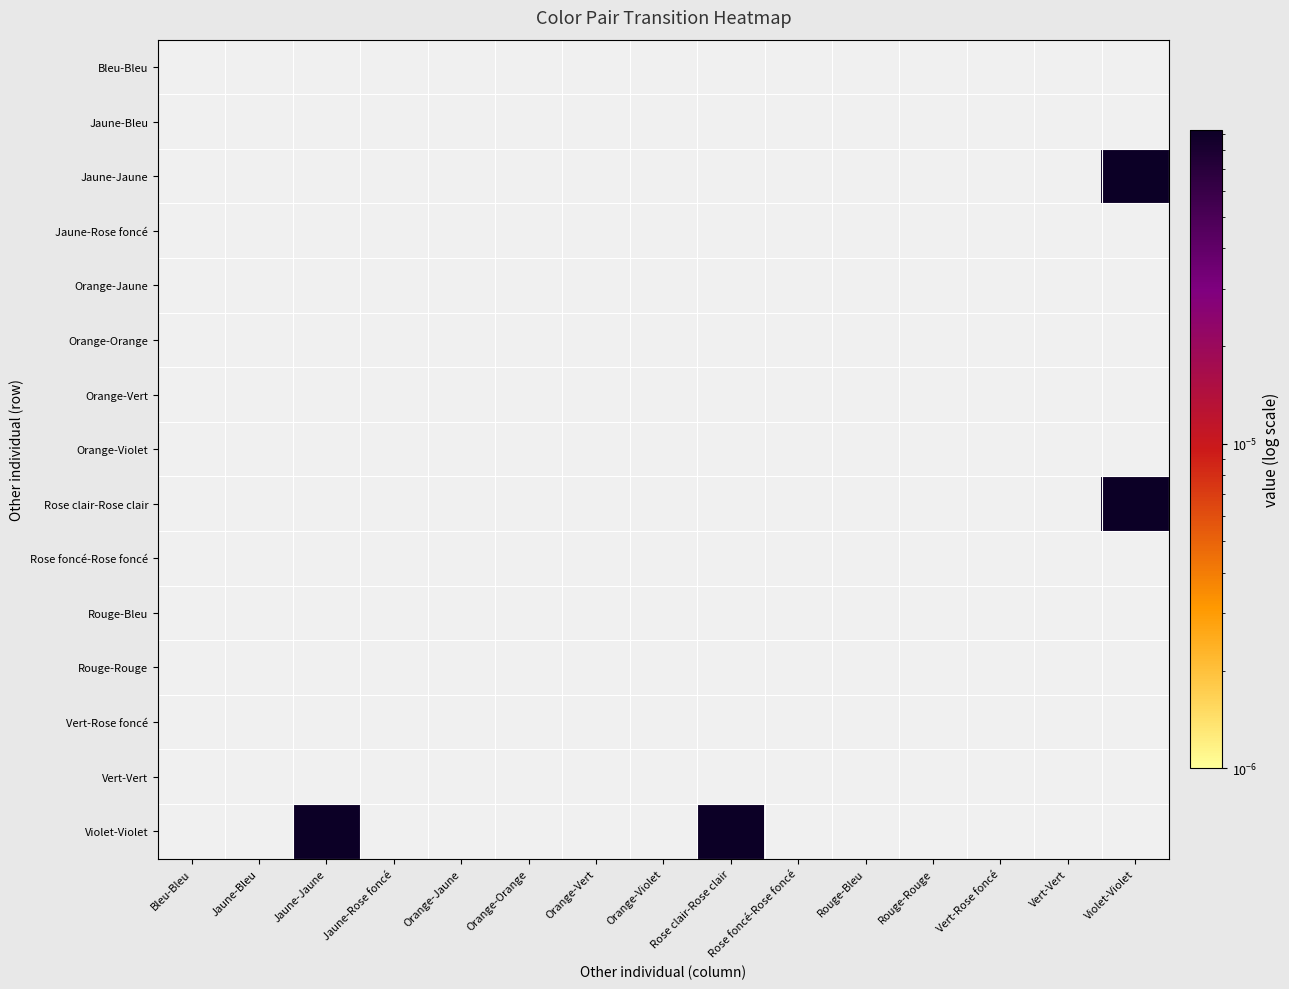

At which category is the sum across all series the highest?

Violet-Violet